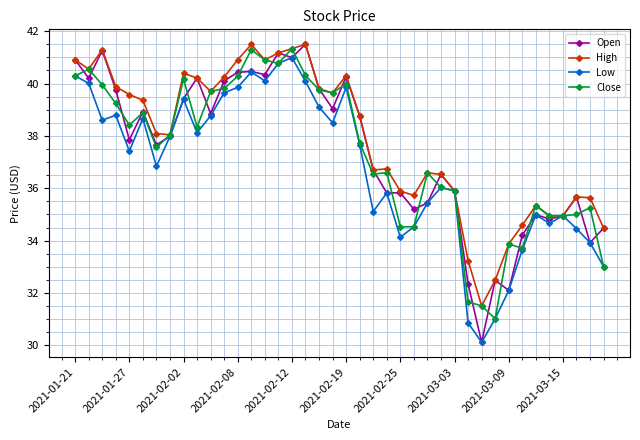

What is the value of the High point at the 40th from the left?

34.5